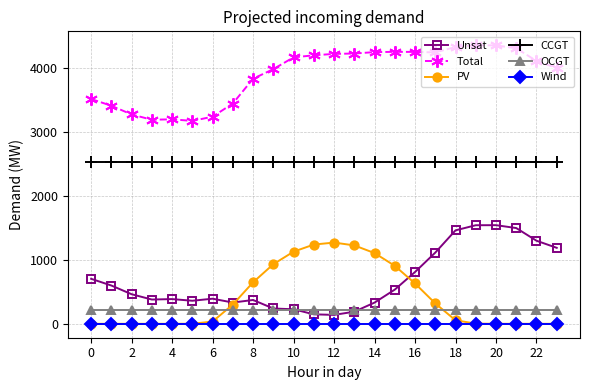

How many data points in PV are less than 55?

12